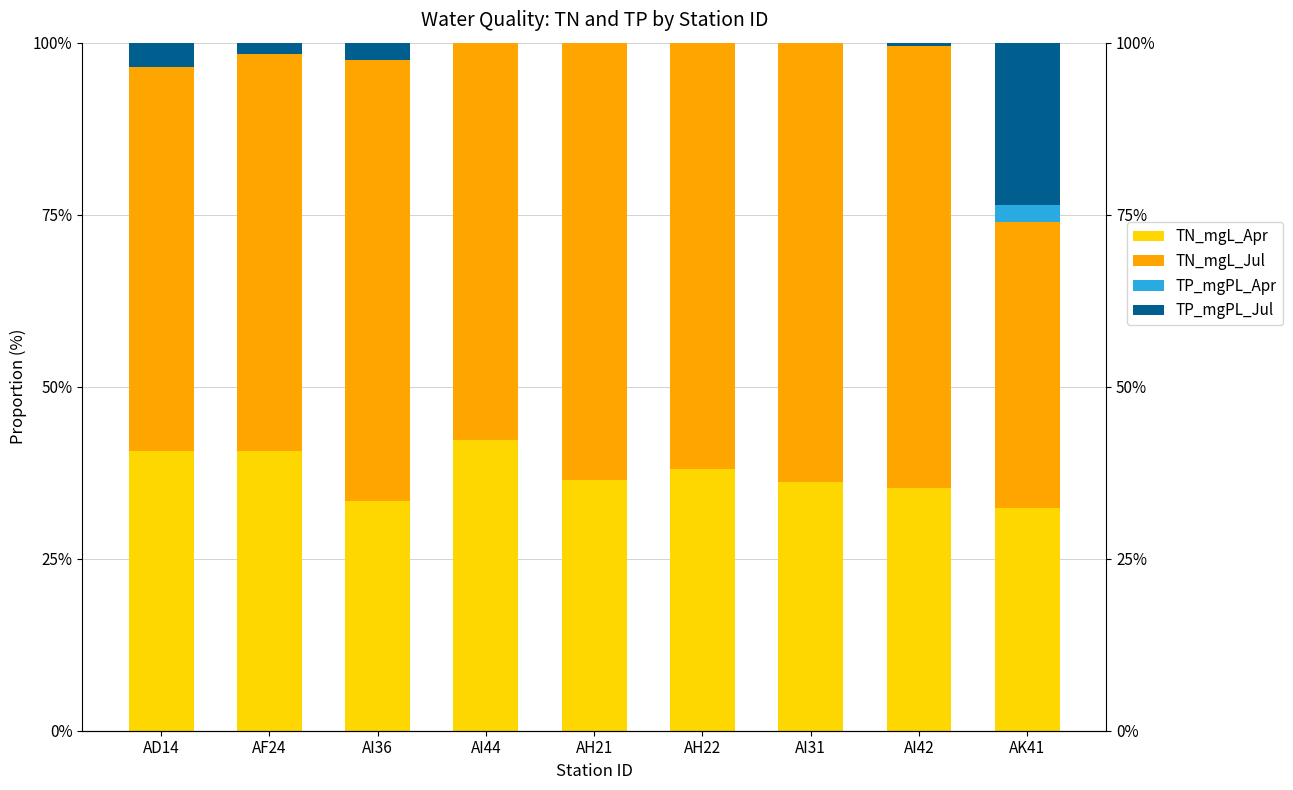

At which label is TN_mgL_Jul closest to 52?

AD14